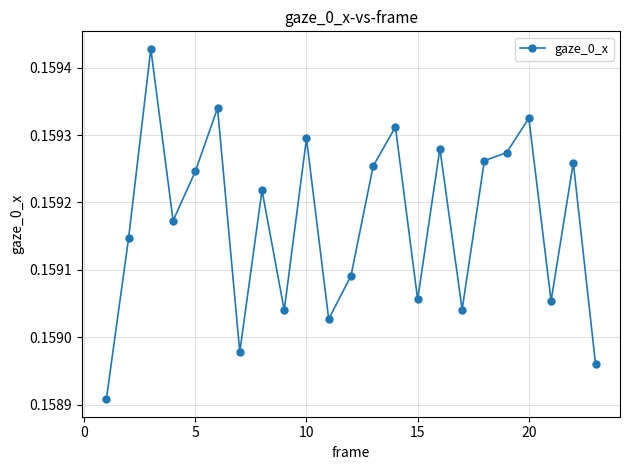

How many points are higher than both their immediate neighbors (excluding endpoints)?

8